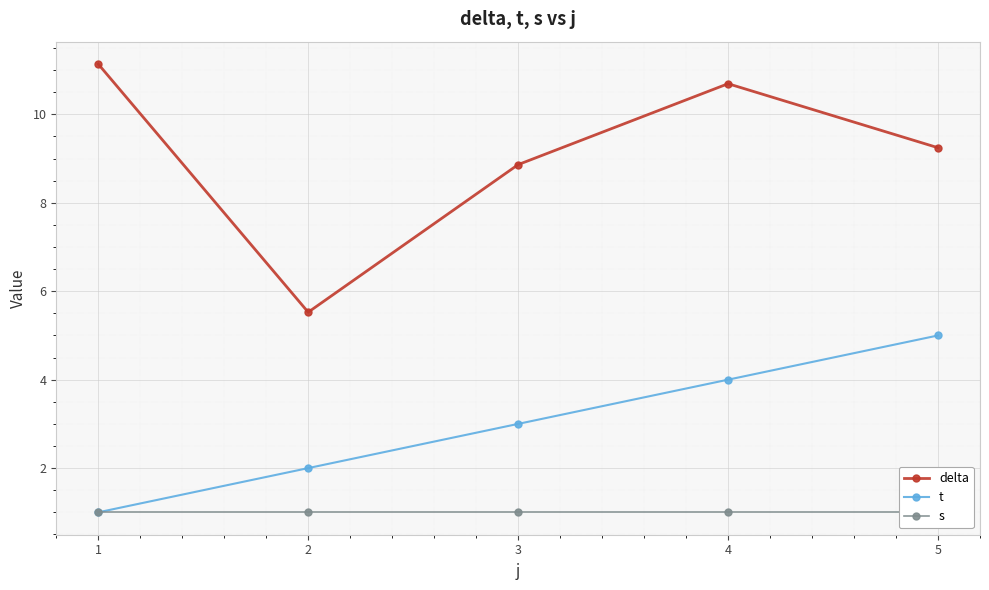

The t series shows 4.0 at 4. True or false?

True